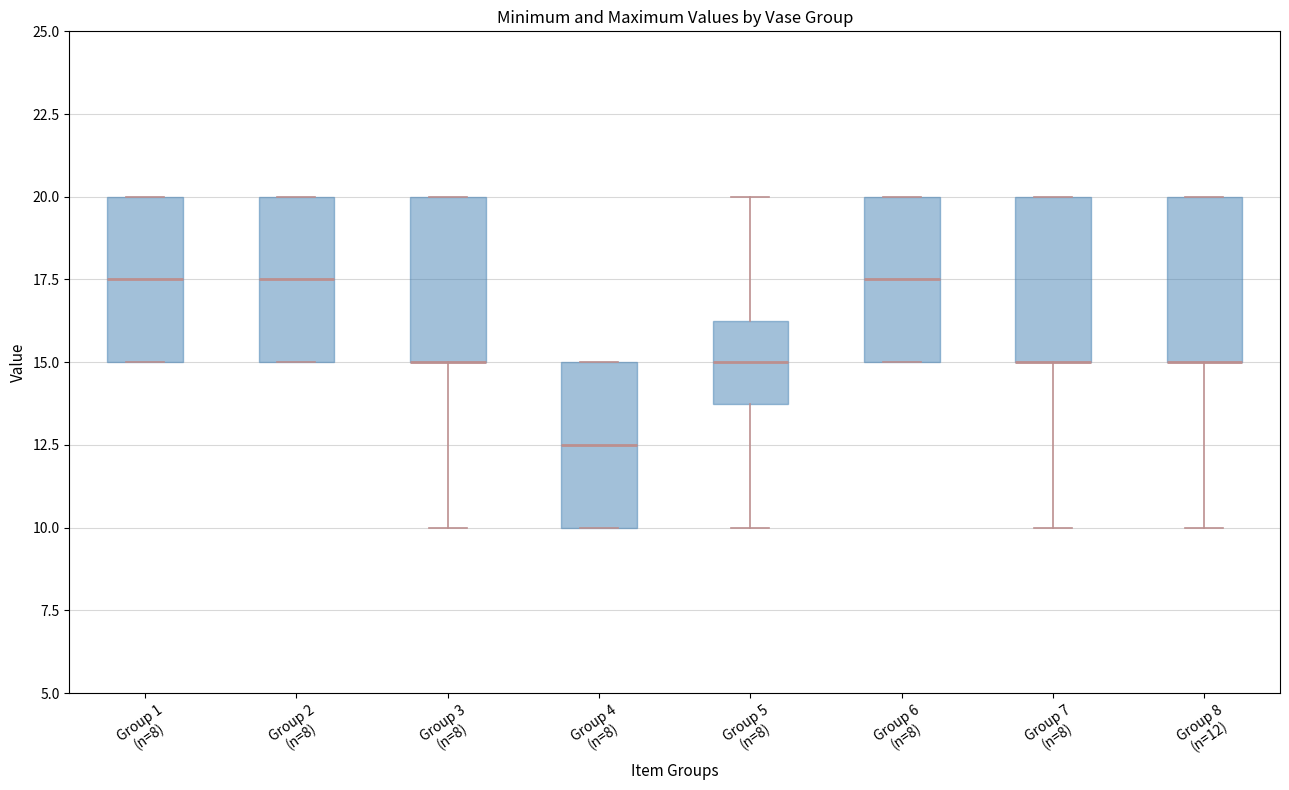

Reading left to right, transcribe this box plot: for each box, give where its median line is, the range the box spans, and where its two whiskers end, as read against the y-axis. The values are not printed on the chart, so give them approximately, as read against the axis.

Group 1 (n=8): median 17.5, box 15.0 to 20.0, whiskers 15.0 to 20.0
Group 2 (n=8): median 17.5, box 15.0 to 20.0, whiskers 15.0 to 20.0
Group 3 (n=8): median 15.0 (drawn on the box's lower edge), box 15.0 to 20.0, whiskers 10.0 to 20.0
Group 4 (n=8): median 12.5, box 10.0 to 15.0, whiskers 10.0 to 15.0
Group 5 (n=8): median 15.0, box 14.0 to 16.5, whiskers 10.0 to 20.0
Group 6 (n=8): median 17.5, box 15.0 to 20.0, whiskers 15.0 to 20.0
Group 7 (n=8): median 15.0 (drawn on the box's lower edge), box 15.0 to 20.0, whiskers 10.0 to 20.0
Group 8 (n=12): median 15.0 (drawn on the box's lower edge), box 15.0 to 20.0, whiskers 10.0 to 20.0